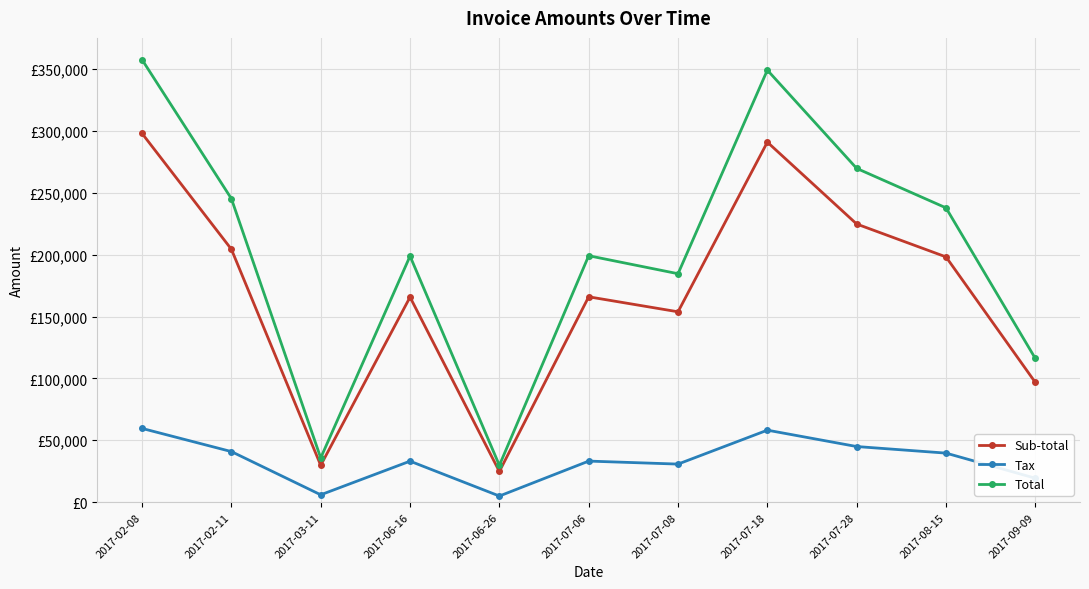

Rank the series by their average value, from highest to lowest.

Total, Sub-total, Tax